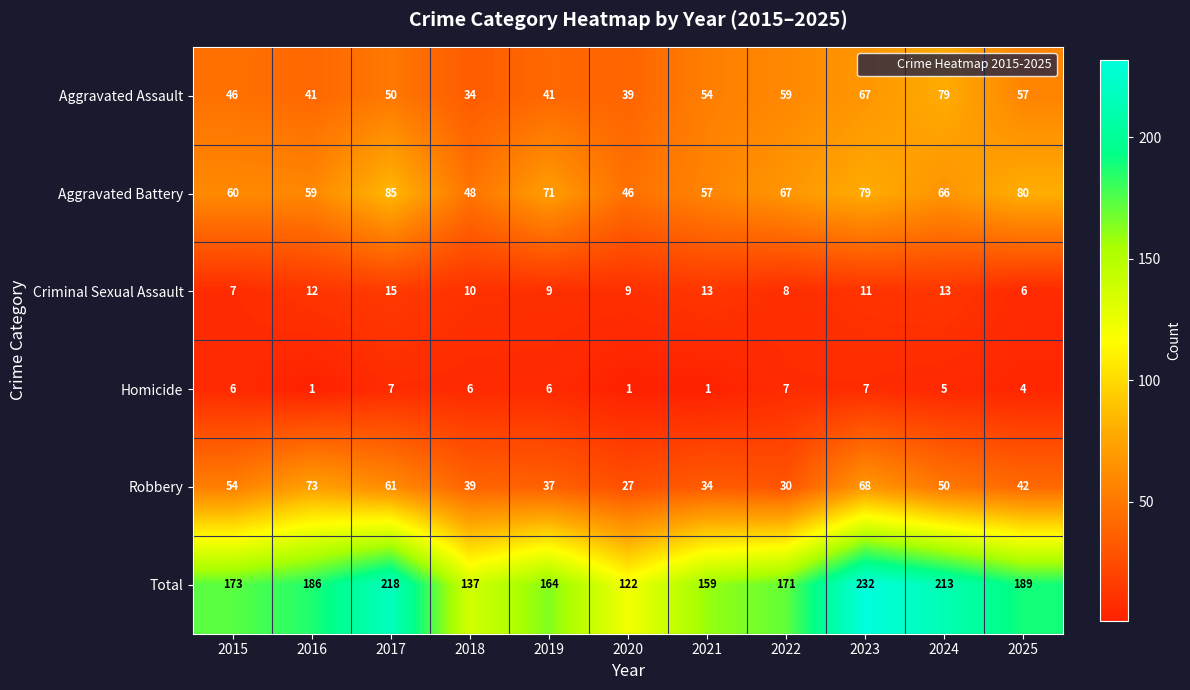

The value of Homicide at 2018 is 6. True or false?

True